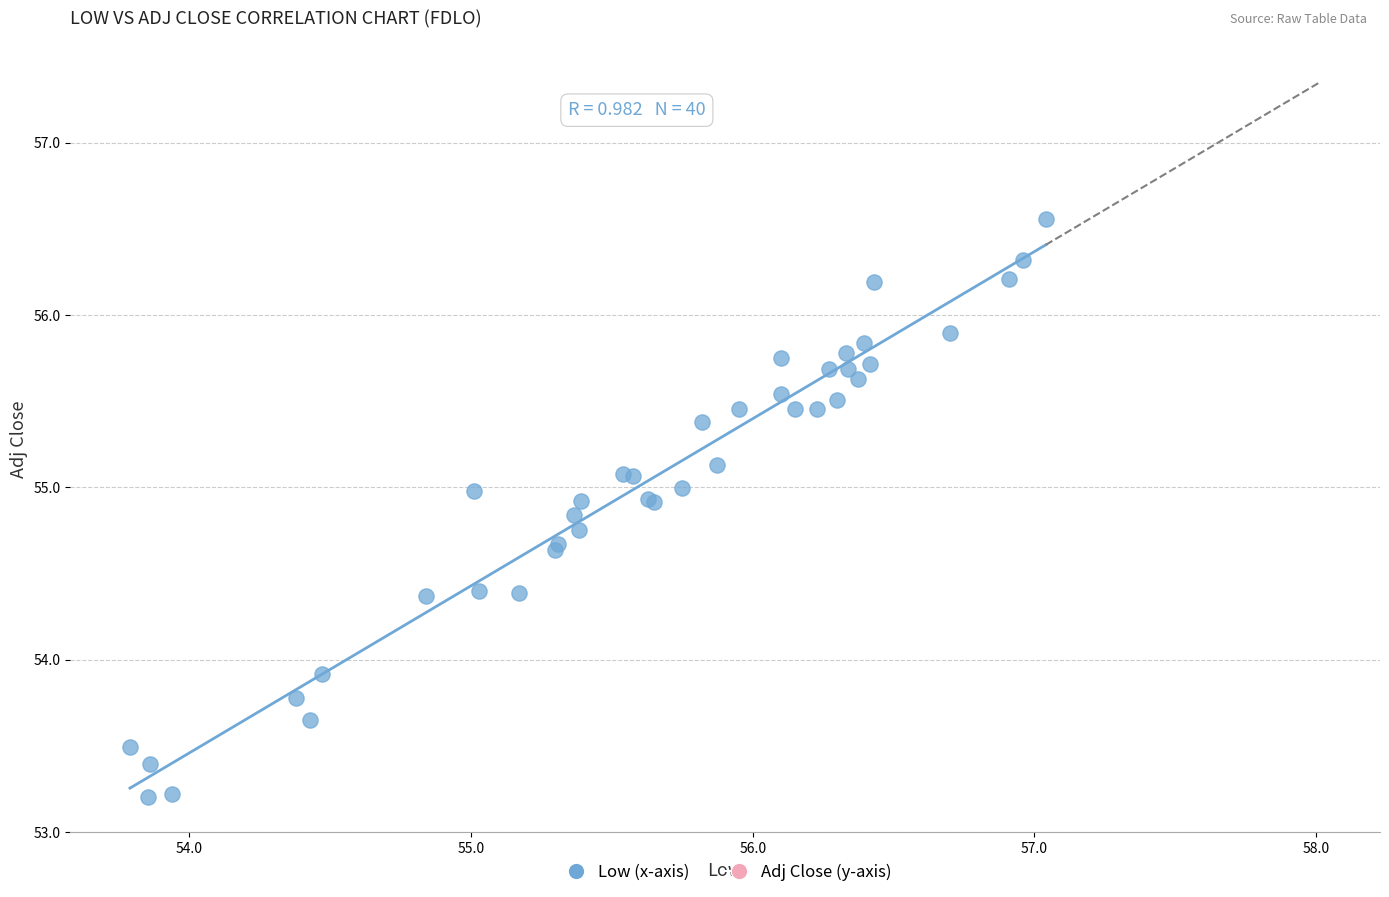

What Y value in the scatter plot is closest to 54?

53.9